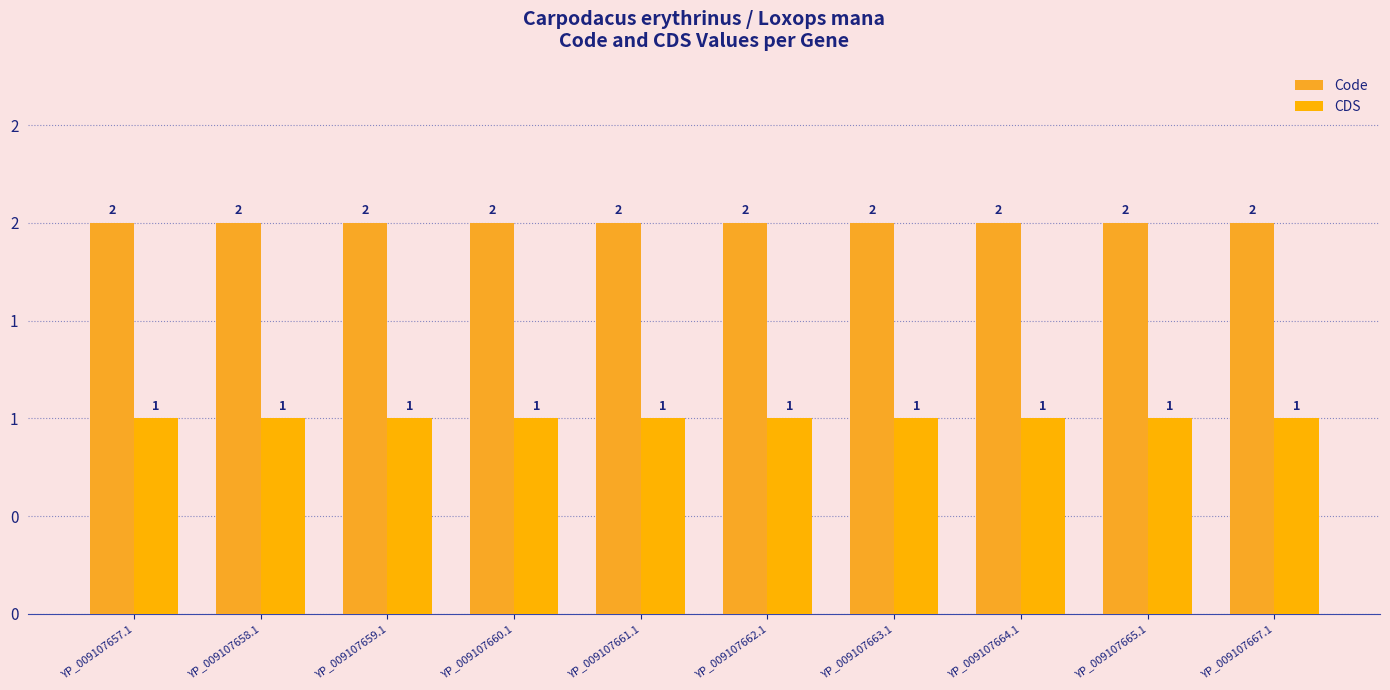

Does the chart contain stacked bars?

No